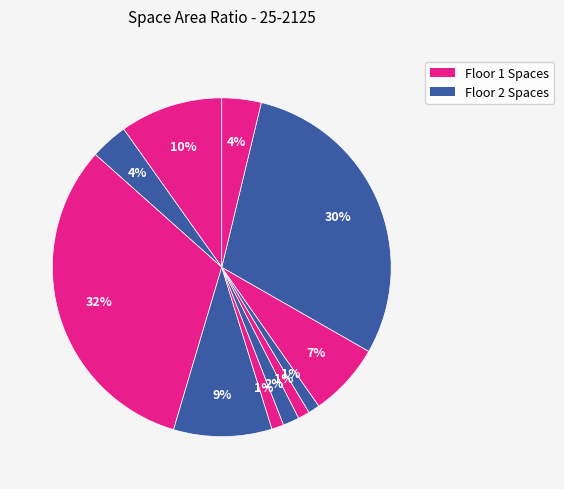

How many slices are in this pie chart?

11